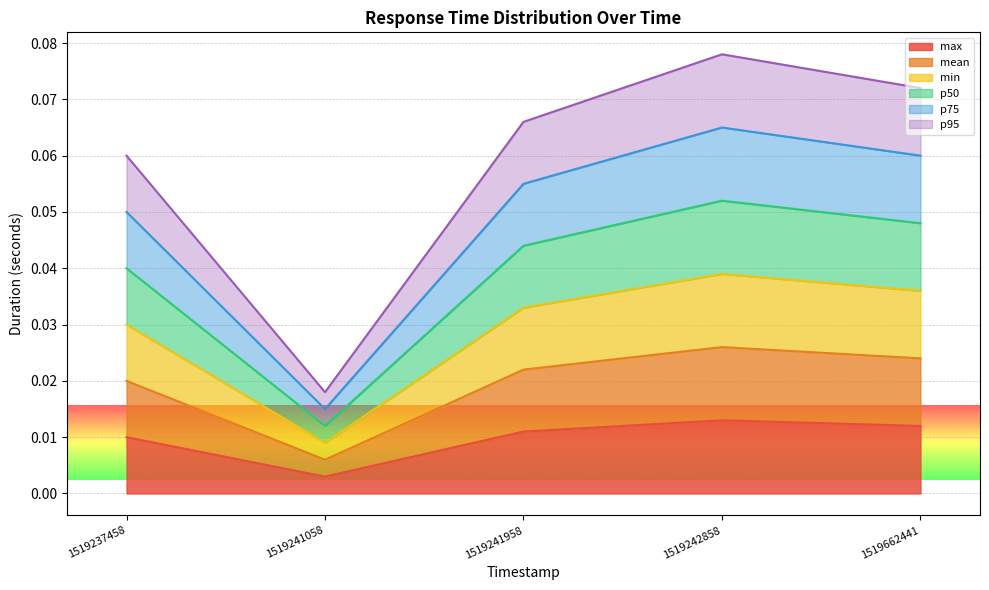

True or false: p95 and p75 intersect in this chart.

False